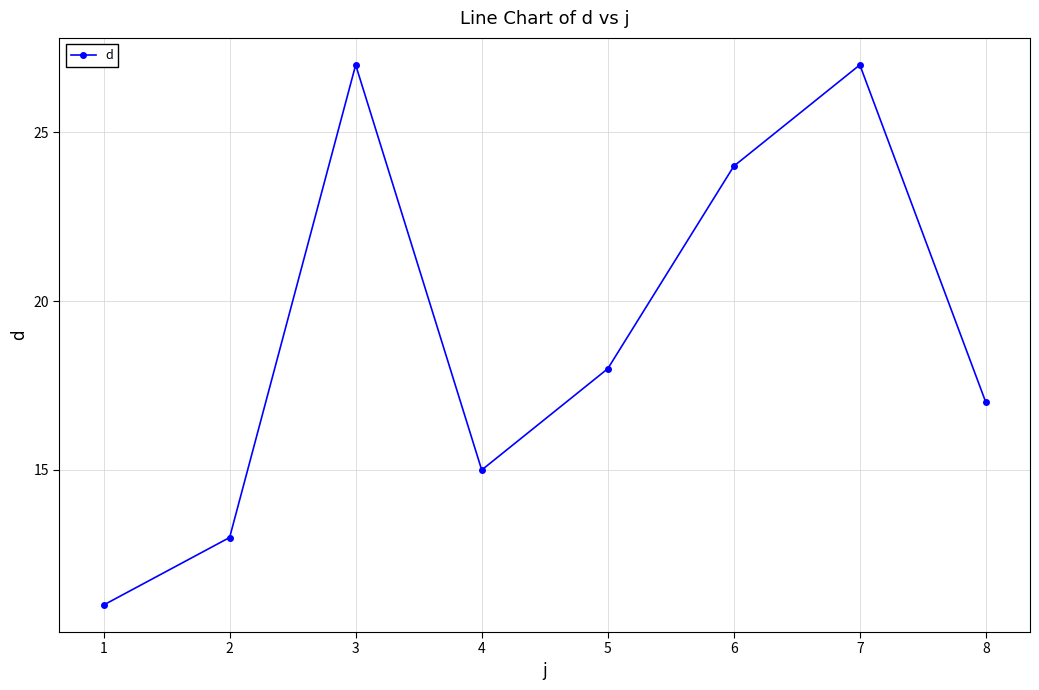

What is the sum of the values at 2 and 1?

24